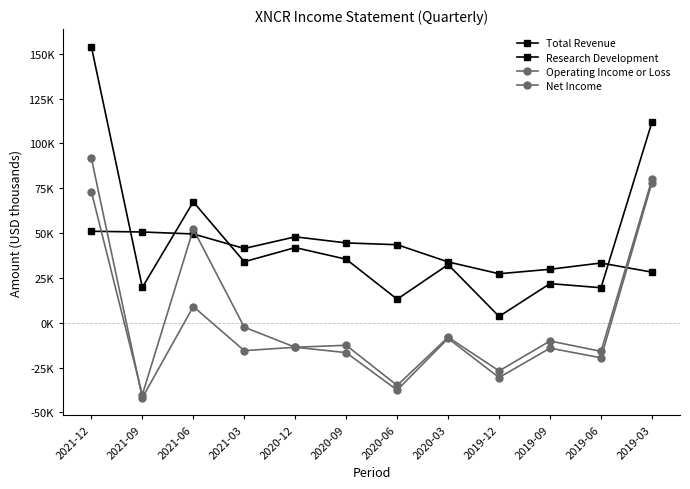

What are all the series names shown in the legend?

Total Revenue, Research Development, Operating Income or Loss, Net Income